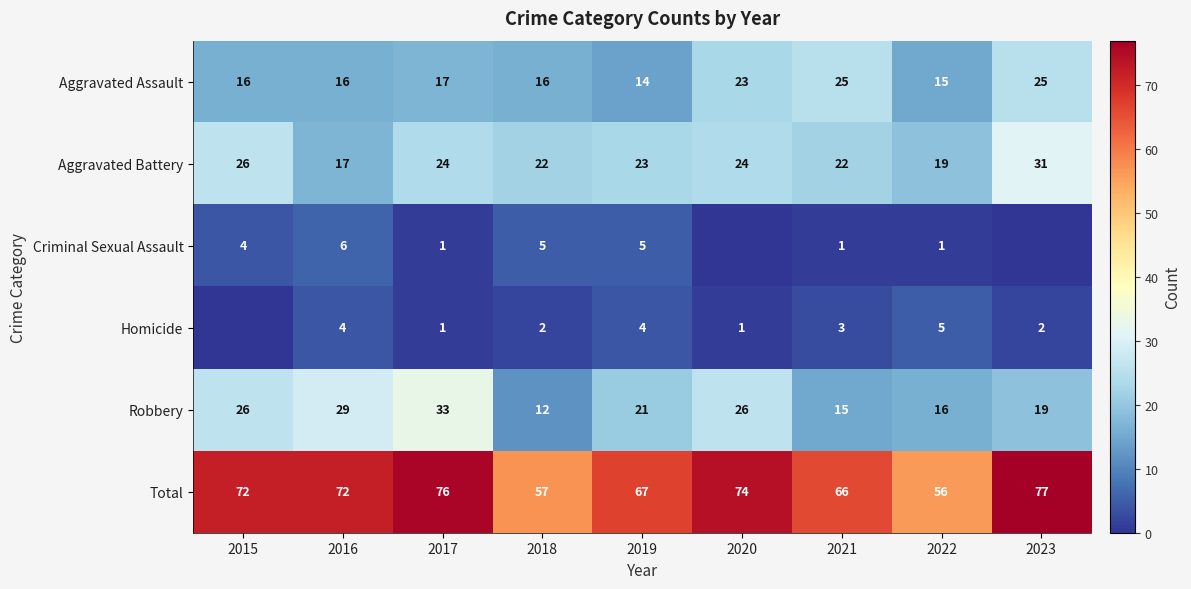

The Total series shows 17 at 2019. True or false?

False